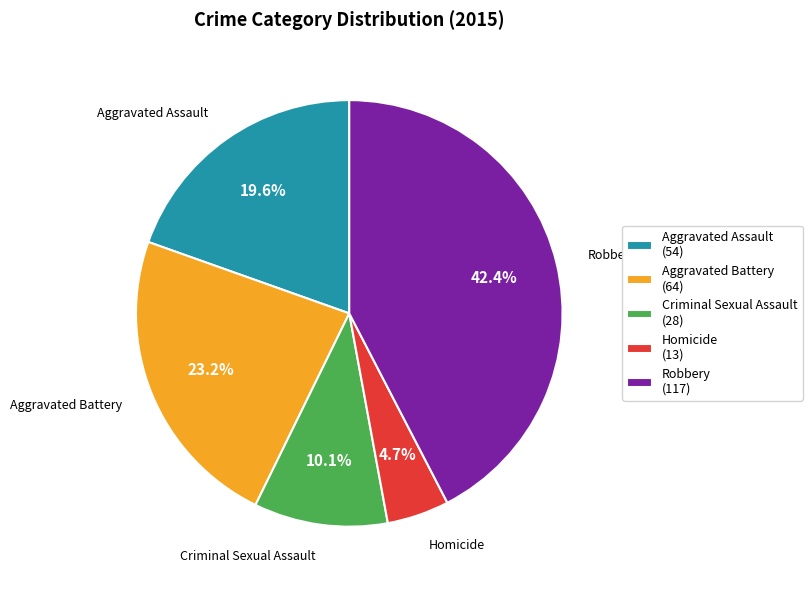

Rank the categories by value from lowest to highest.

Homicide, Criminal Sexual Assault, Aggravated Assault, Aggravated Battery, Robbery